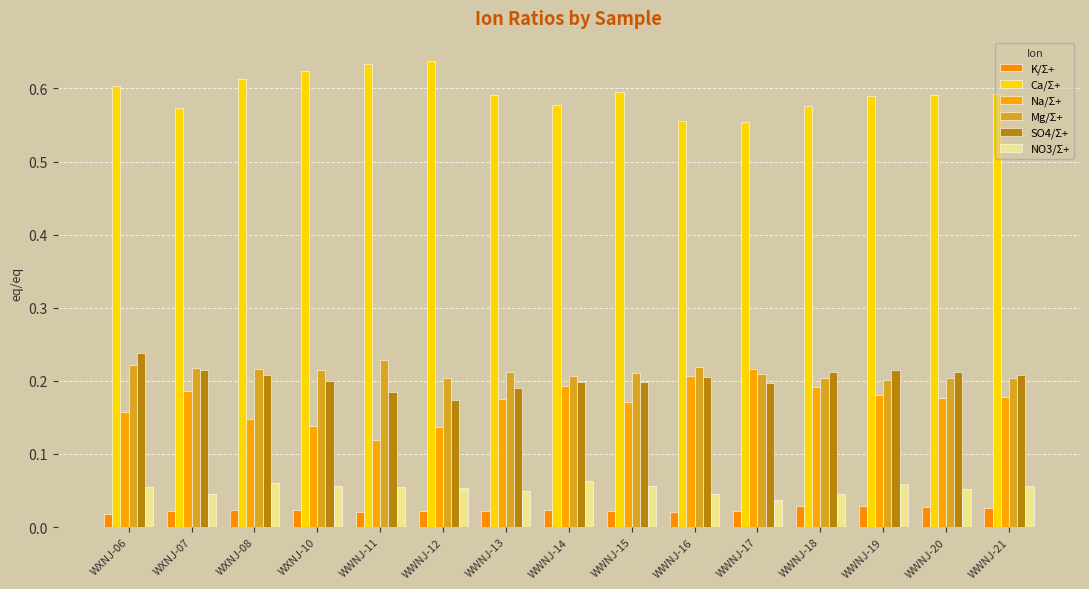

Are the bars horizontal?

No